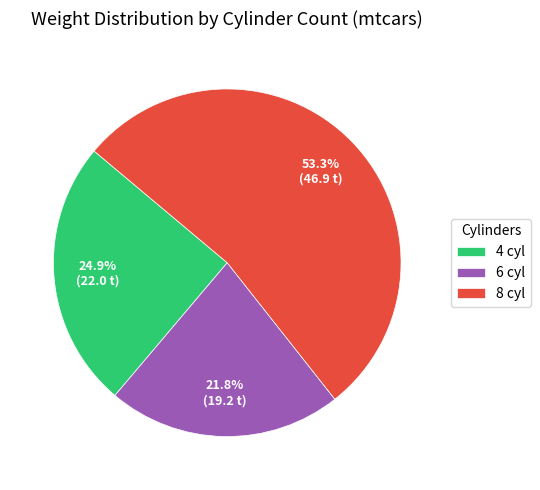

What is the ratio of the value at 4 cyl to the value at 6 cyl?

1.1